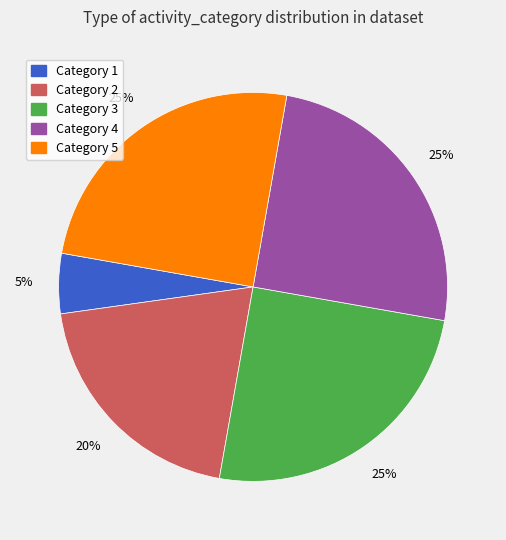

Which slice is the smallest?

Category 1